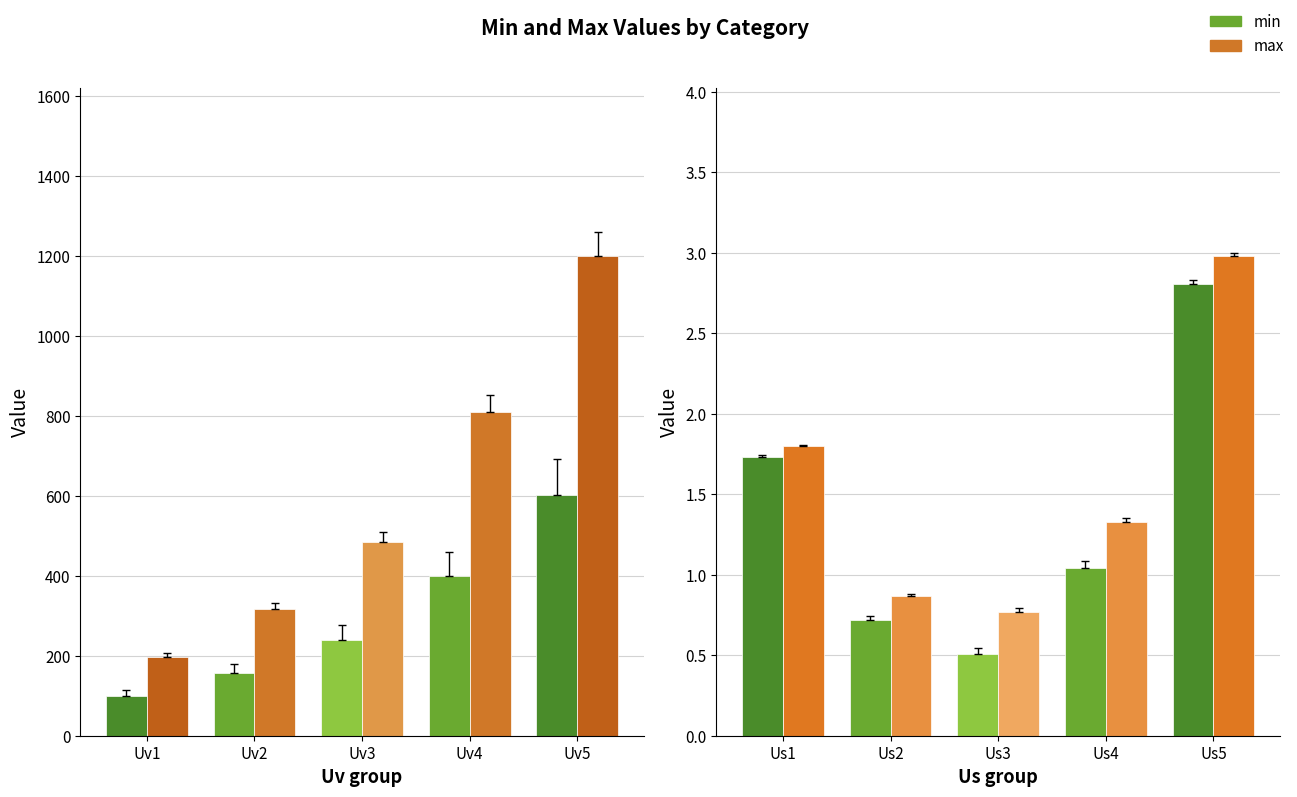

What is the difference between the maximum and minimum values in the max series?

2.2